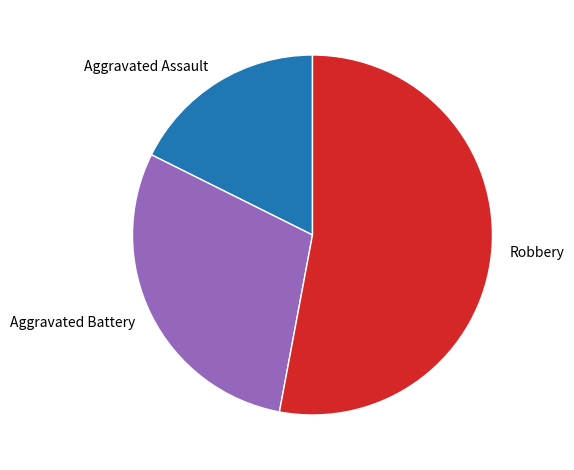

Is there a majority slice in this chart?

Yes